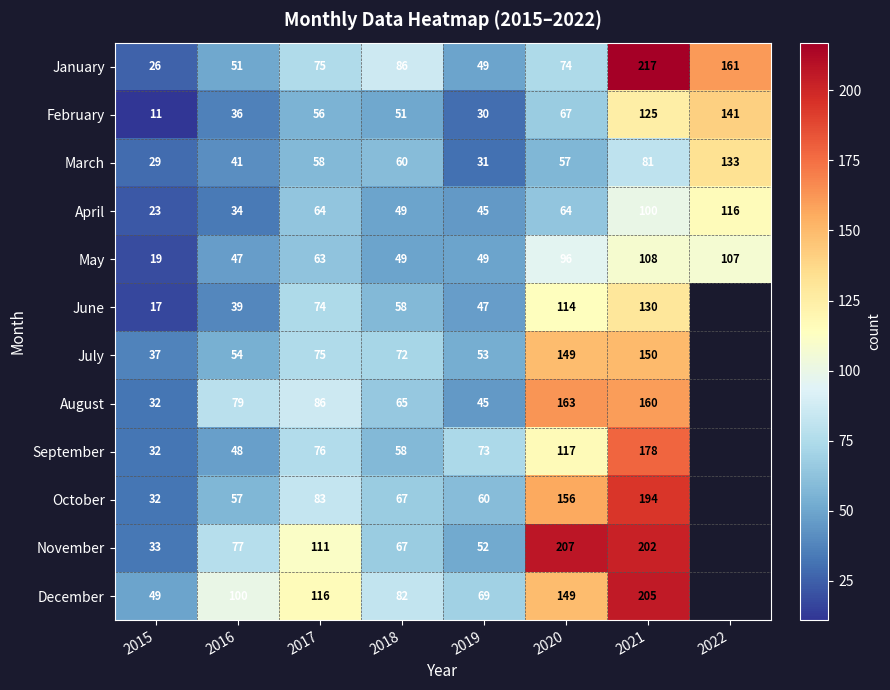

List the labels in order of February value, smallest first.

2015, 2019, 2016, 2018, 2017, 2020, 2021, 2022